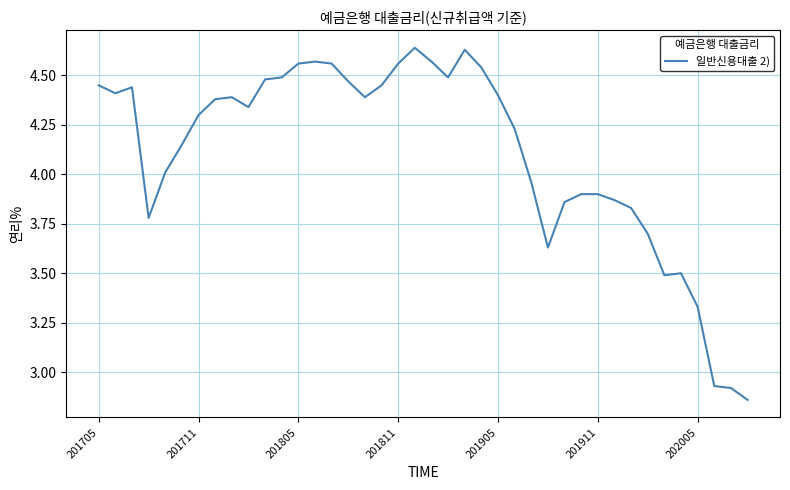

How many lines are shown in the chart?

1